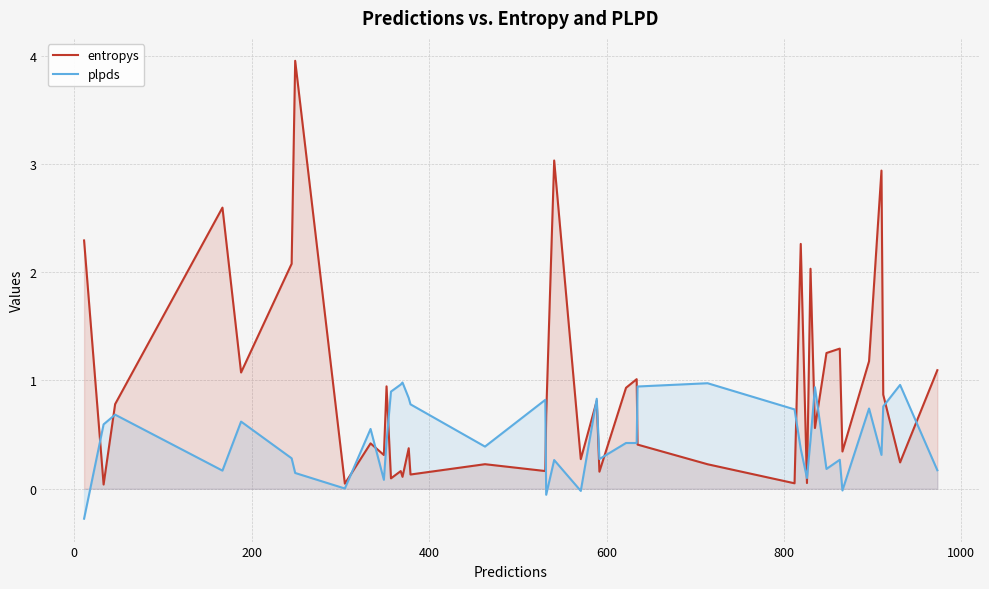

How many interior local peaks does the plpds series have?

13